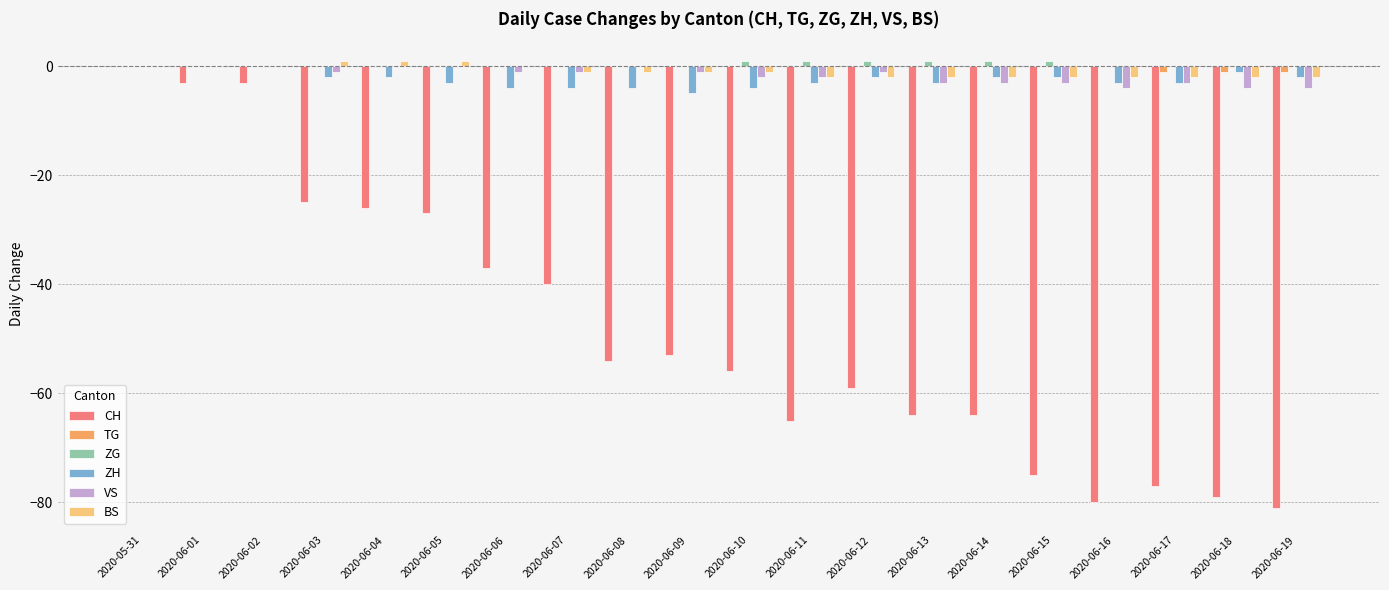

Is it true that ZH equals -2 at 2020-06-15?

True